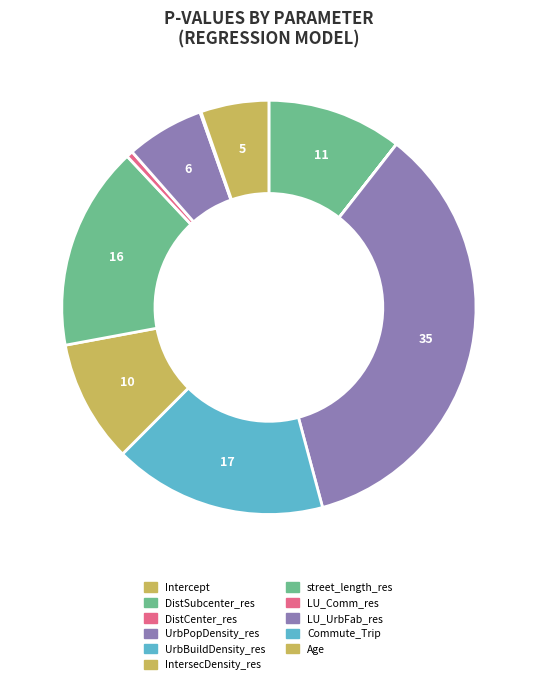

The IntersecDensity_res slice represents 10% of the pie. True or false?

True